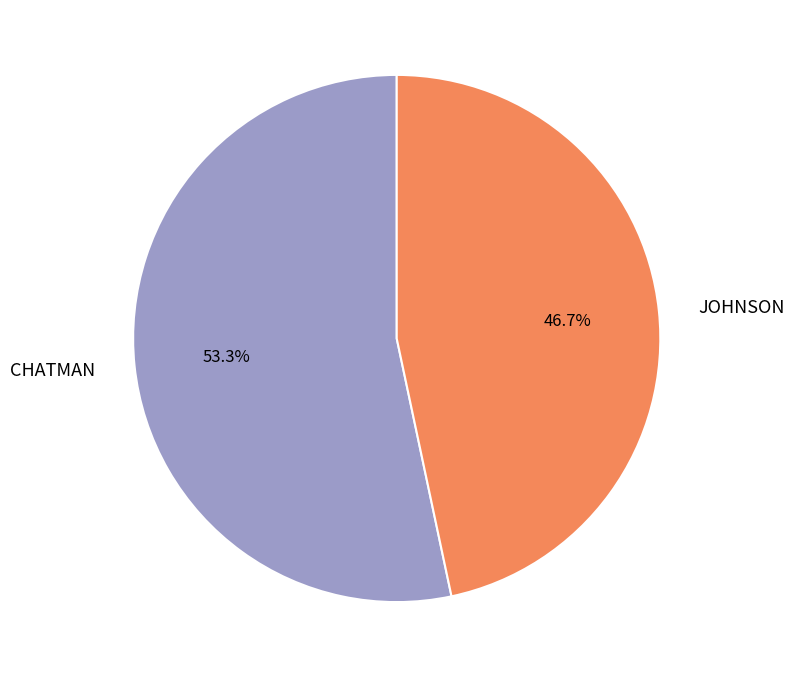

How many slices are in this pie chart?

2